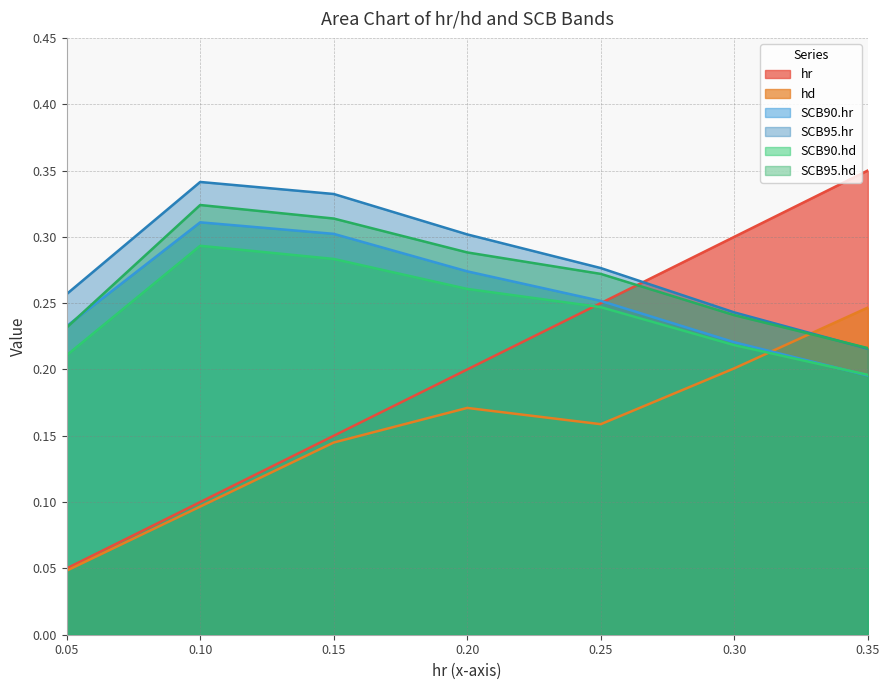

After their last crossing, which series has the higher values: SCB95.hd or hd?

hd